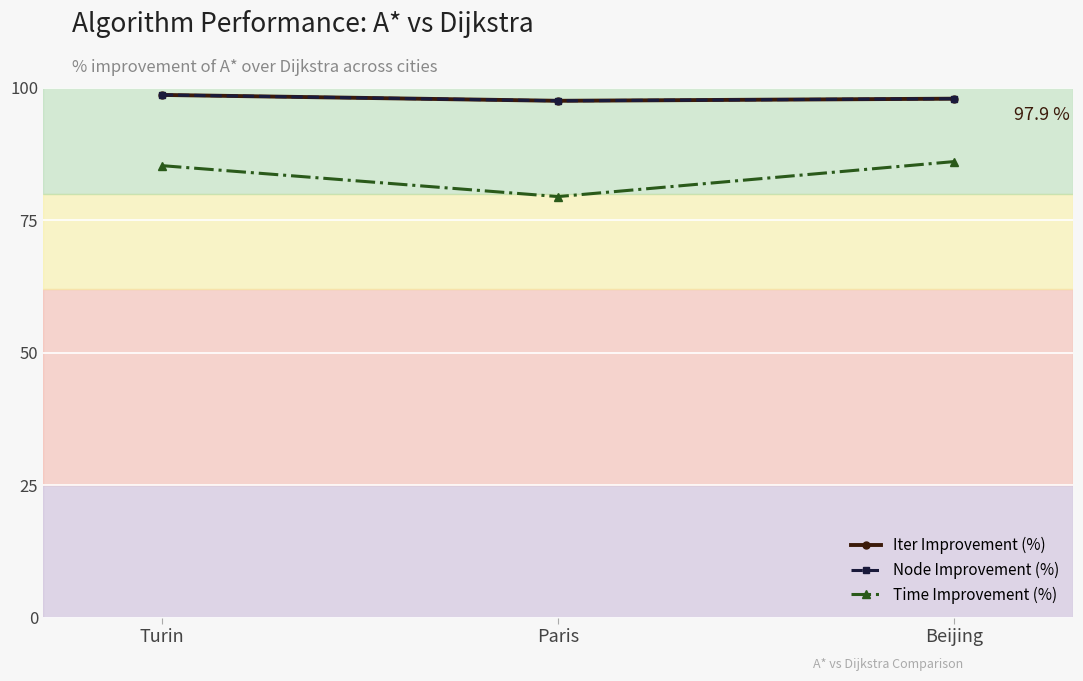

The Node Improvement (%) series shows 144.4 at Turin. True or false?

False